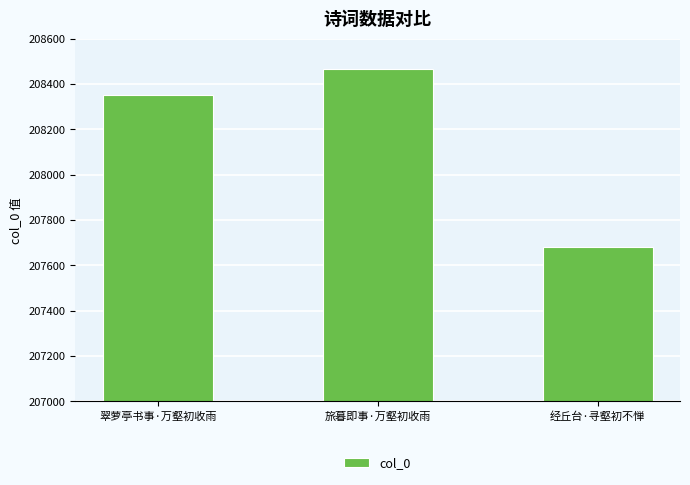

What is the difference between the maximum and second lowest values?

115